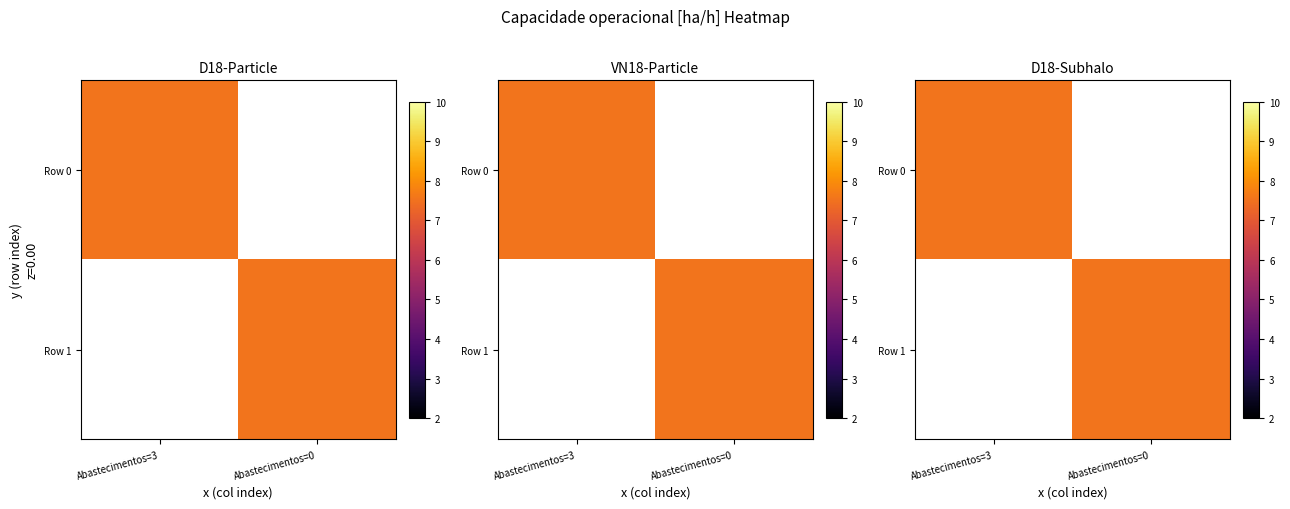

Between Abastecimentos=0 and Abastecimentos=3, which is larger?

Abastecimentos=3